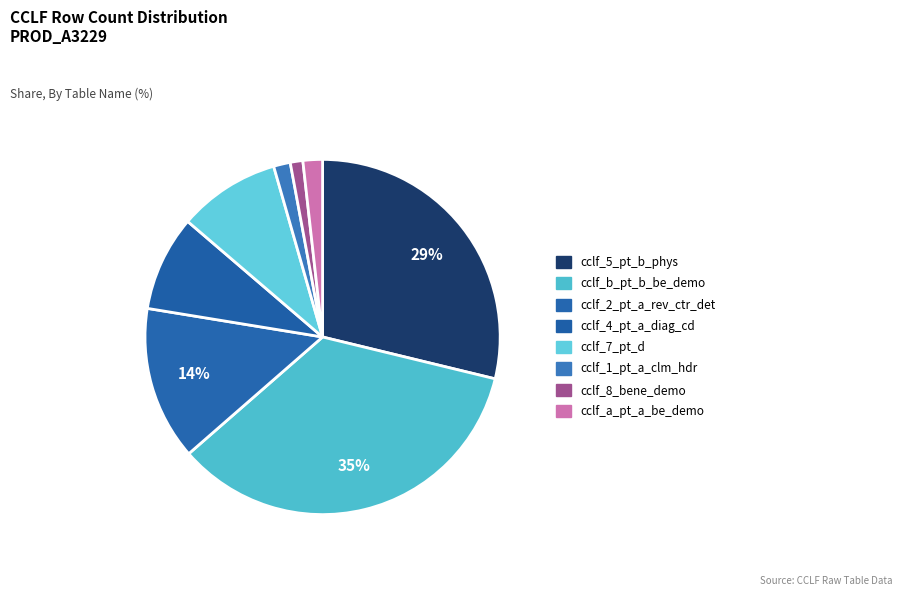

What is the total percentage of cclf_8_bene_demo and cclf_7_pt_d?

10.4%